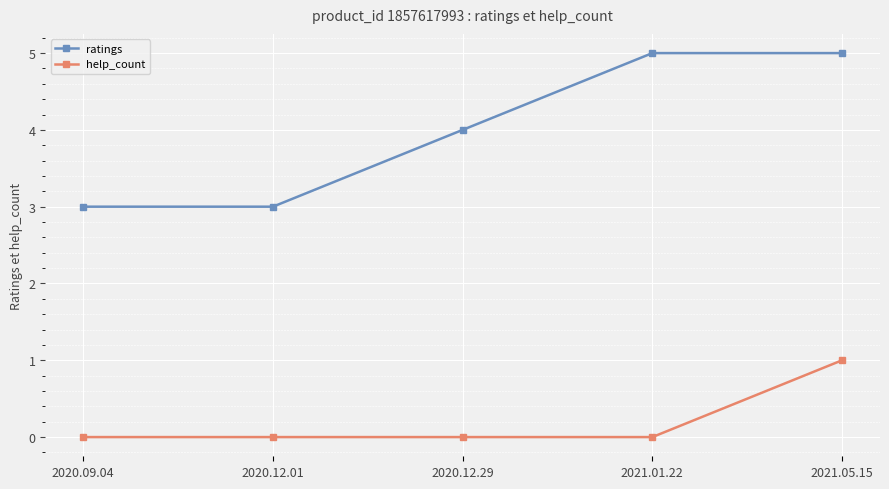

What are all the series names shown in the legend?

ratings, help_count